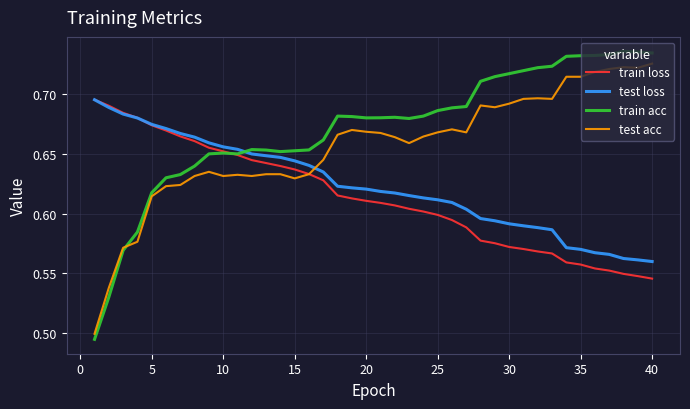

Which series has the widest spread of values?

train acc